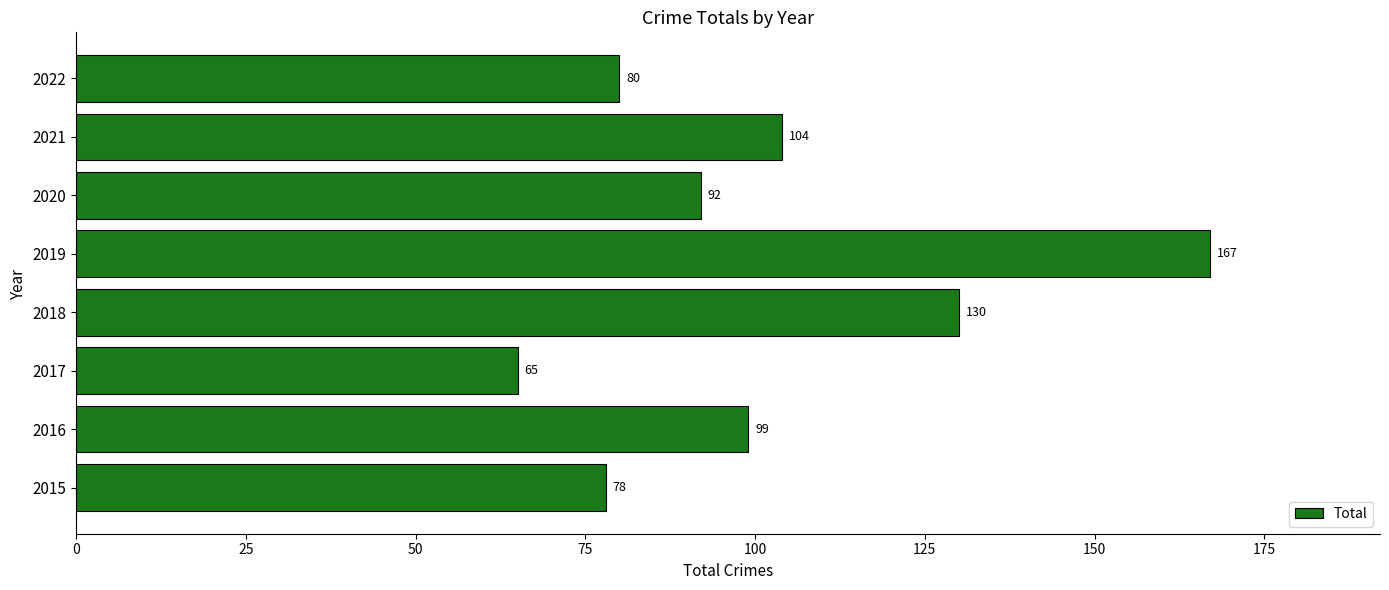

Are the bars horizontal?

Yes